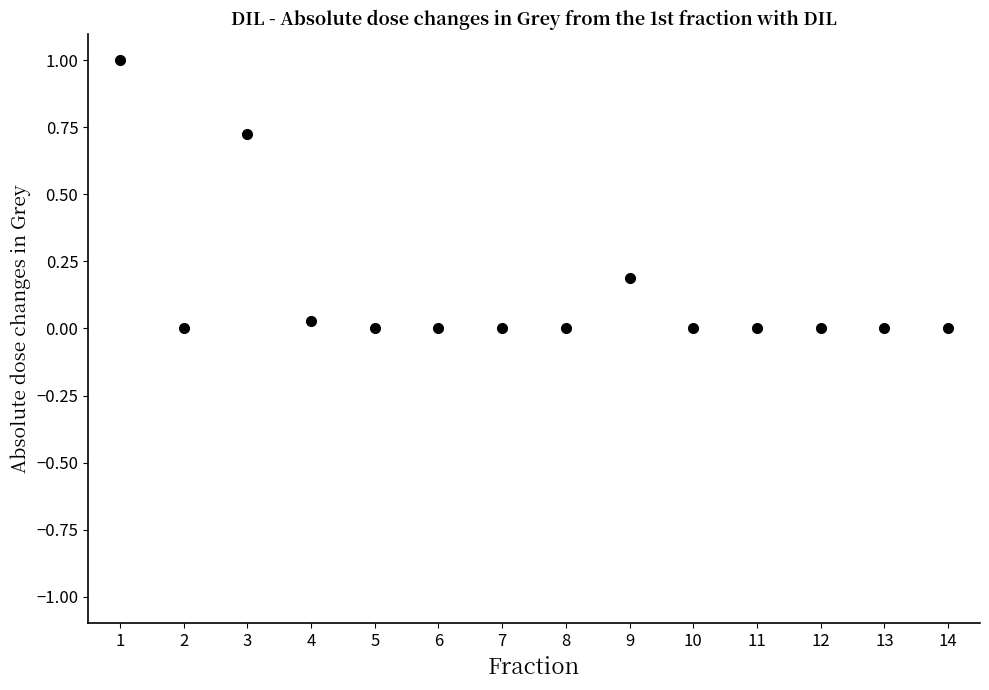

What is the range of X values (max minus min)?

13.0